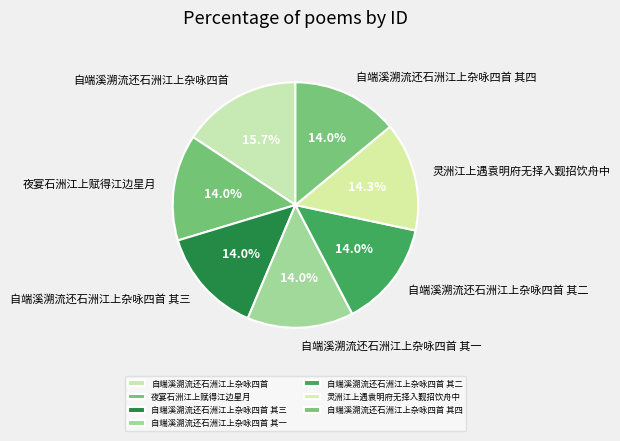

To the nearest percent, what is the average slice percentage?

14%